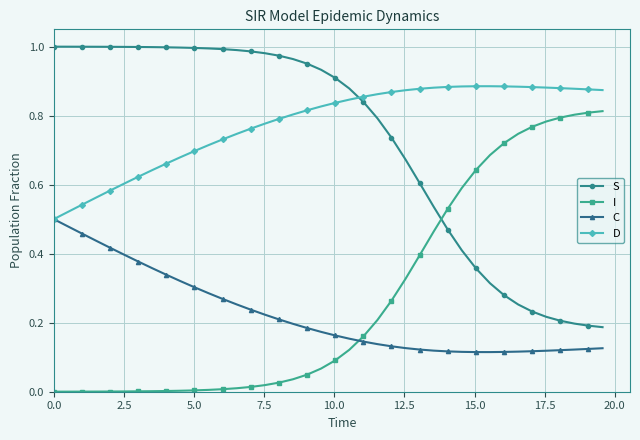

List the series in order of their peak value, lowest first.

C, I, D, S